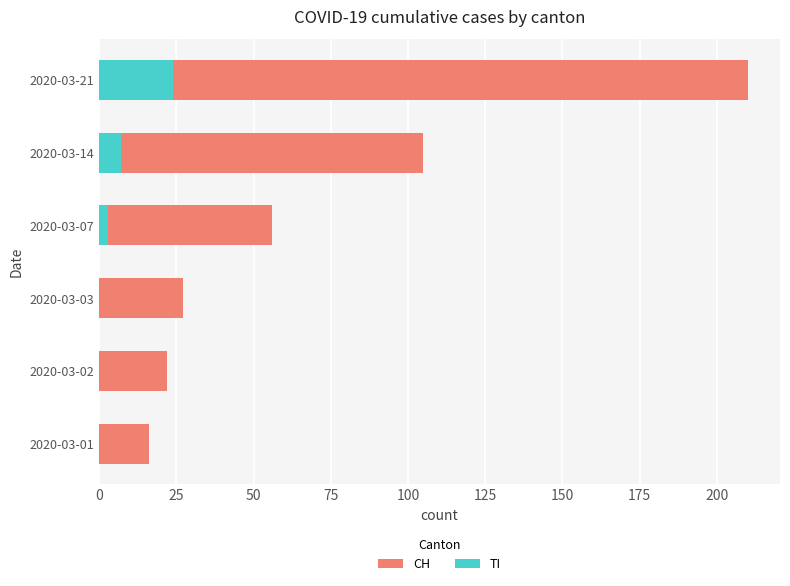

How many bars are there in each group?

2